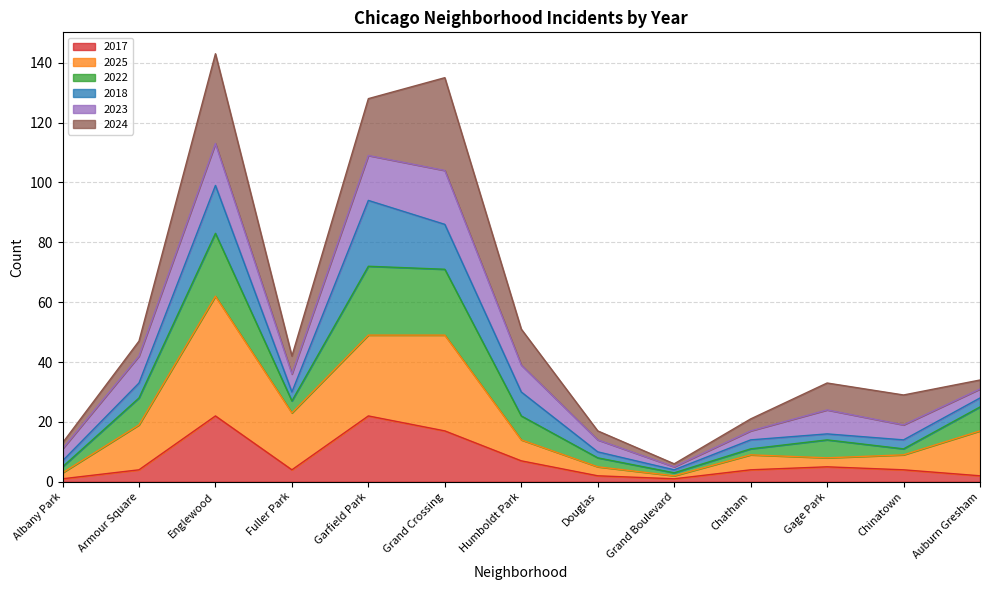

Is it true that 2017 equals 4 at Fuller Park?

True